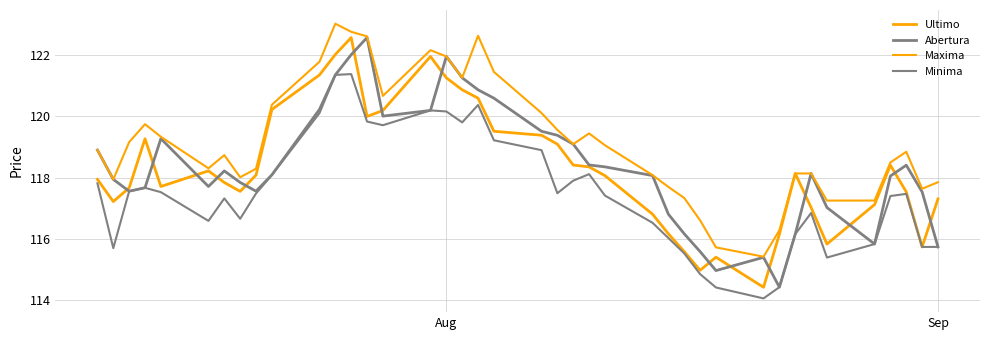

Rank the series by their maximum value, from lowest to highest.

Minima, Ultimo, Abertura, Maxima